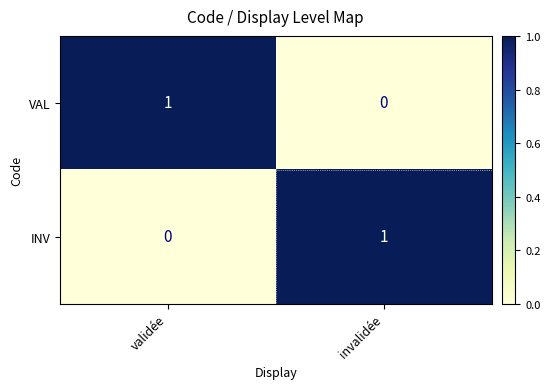

Is the value of INV at invalidée greater than the value of VAL at invalidée?

Yes